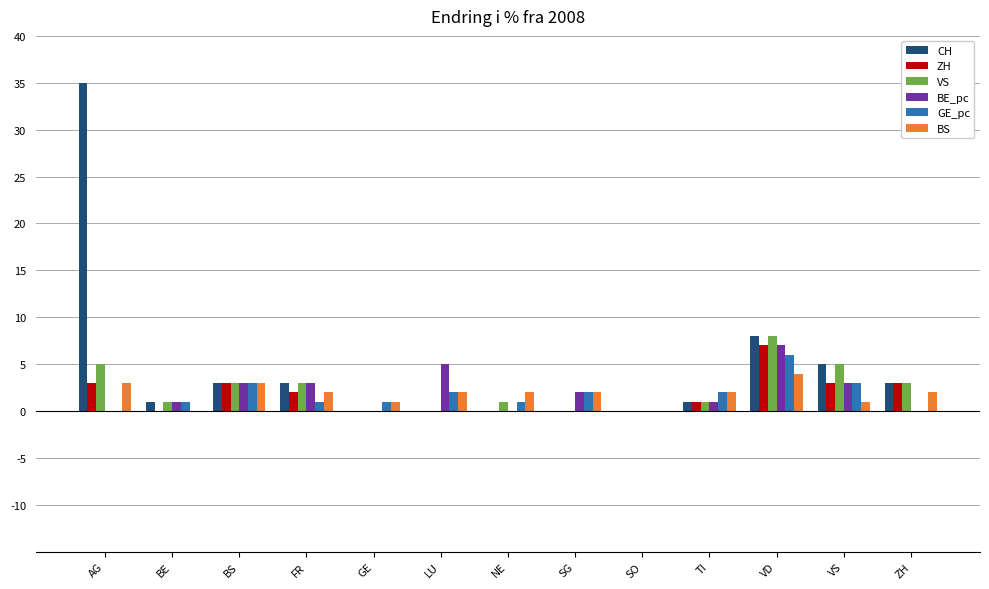

Reading right to left, extract all data points from this chart.

CH: ZH=3	VS=5	VD=8	TI=1	SO=0	SG=0	NE=0	LU=0	GE=0	FR=3	BS=3	BE=1	AG=35
ZH: ZH=3	VS=3	VD=7	TI=1	SO=0	SG=0	NE=0	LU=0	GE=0	FR=2	BS=3	BE=0	AG=3
VS: ZH=3	VS=5	VD=8	TI=1	SO=0	SG=0	NE=1	LU=0	GE=0	FR=3	BS=3	BE=1	AG=5
BE_pc: ZH=0	VS=3	VD=7	TI=1	SO=0	SG=2	NE=0	LU=5	GE=0	FR=3	BS=3	BE=1	AG=0
GE_pc: ZH=0	VS=3	VD=6	TI=2	SO=0	SG=2	NE=1	LU=2	GE=1	FR=1	BS=3	BE=1	AG=0
BS: ZH=2	VS=1	VD=4	TI=2	SO=0	SG=2	NE=2	LU=2	GE=1	FR=2	BS=3	BE=0	AG=3